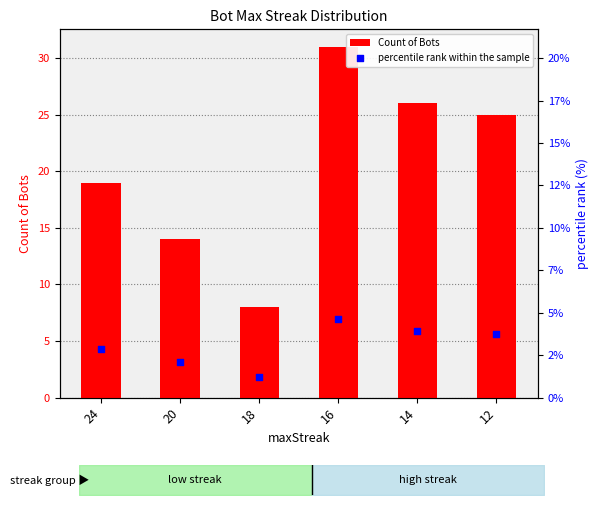

Which series has the widest spread of Y values?

Count of Bots